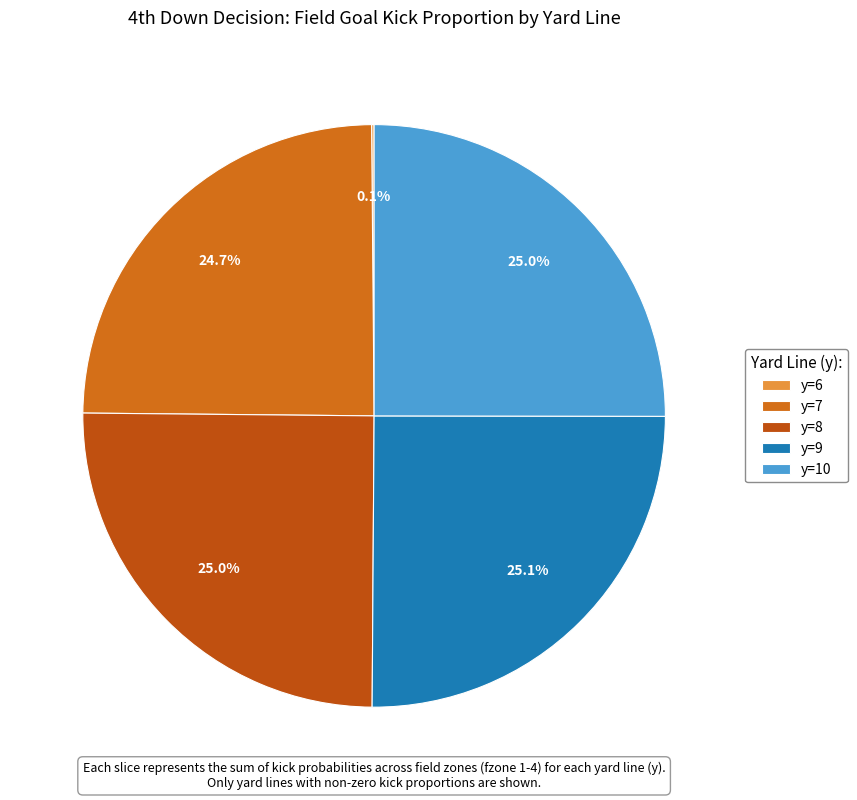

What portion of the pie excludes y=10?

75.0%